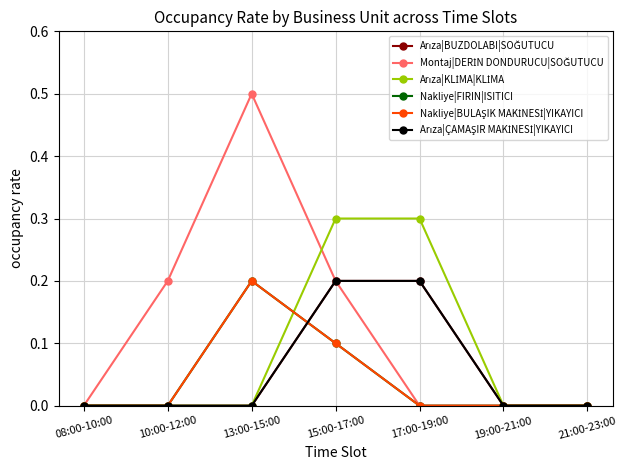

What is the difference between the Montaj|DERİN DONDURUCU|SOĞUTUCU values at 10:00-12:00 and 17:00-19:00?

0.2